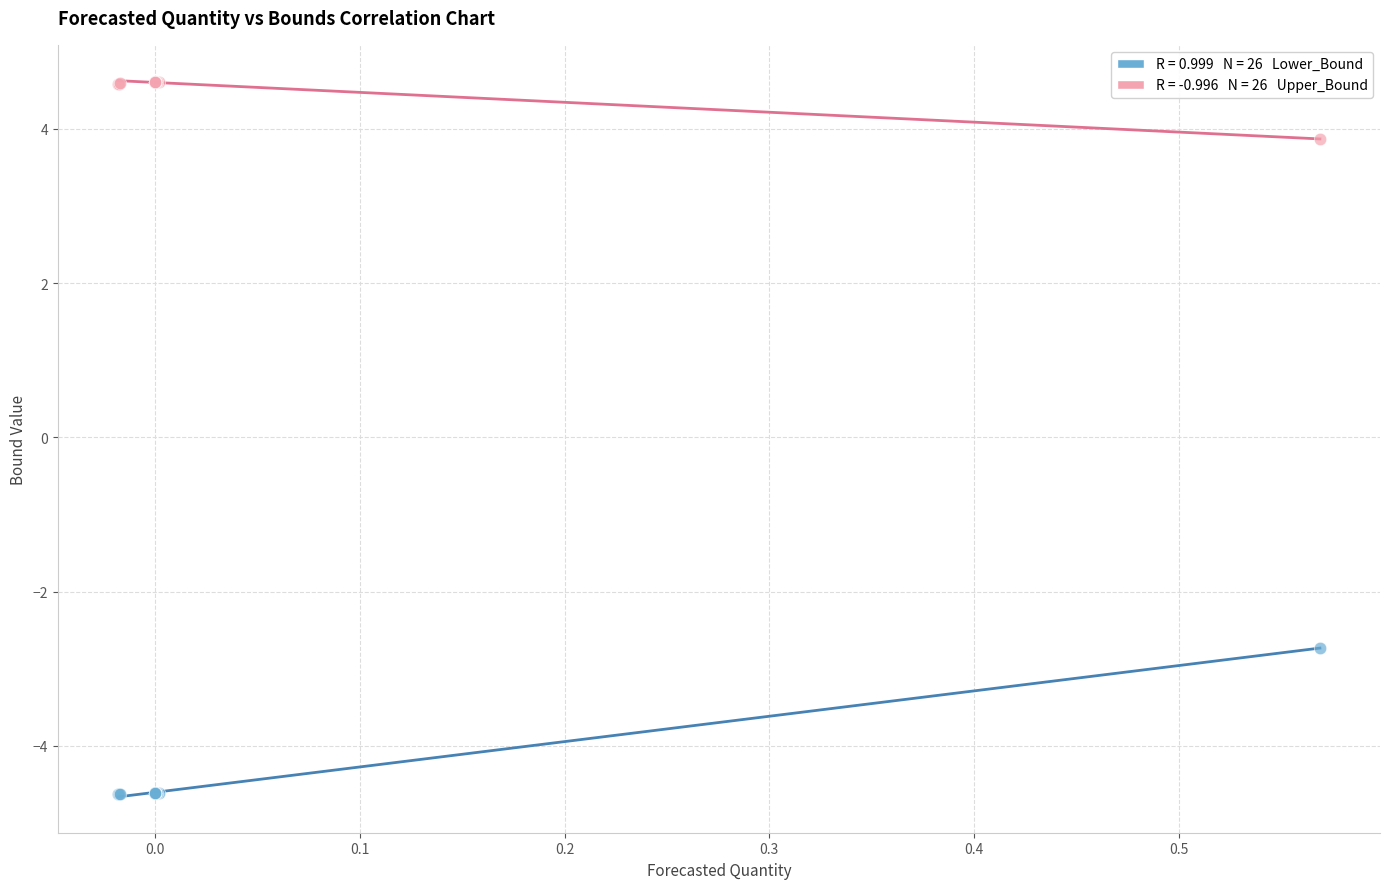

Across all series, what Y value is closest to 0?

-2.7